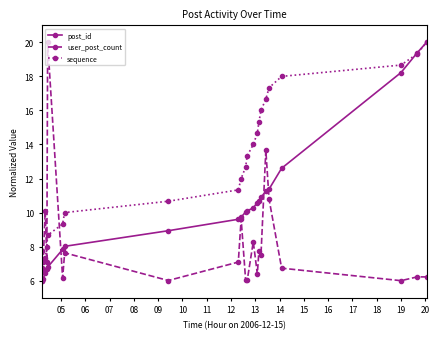

True or false: sequence has more than 0 interior local peaks.

False